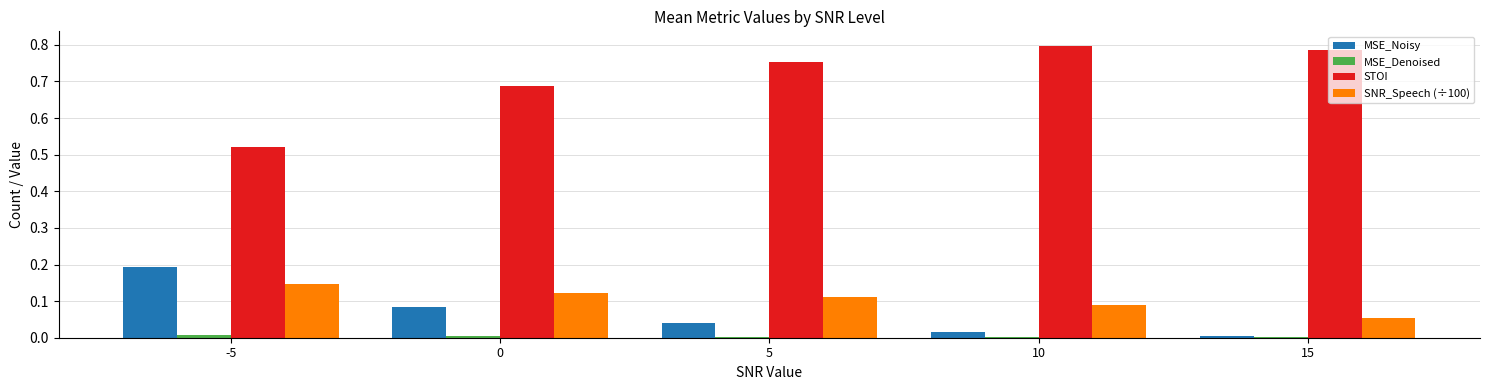

Which series changed the most between 5 and 10?

STOI